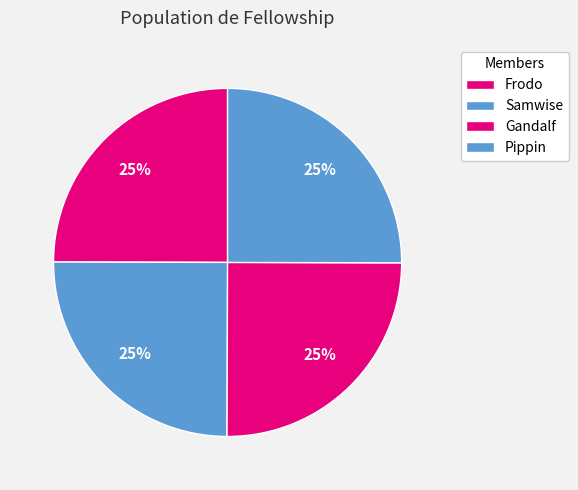

How many slices are in this pie chart?

4